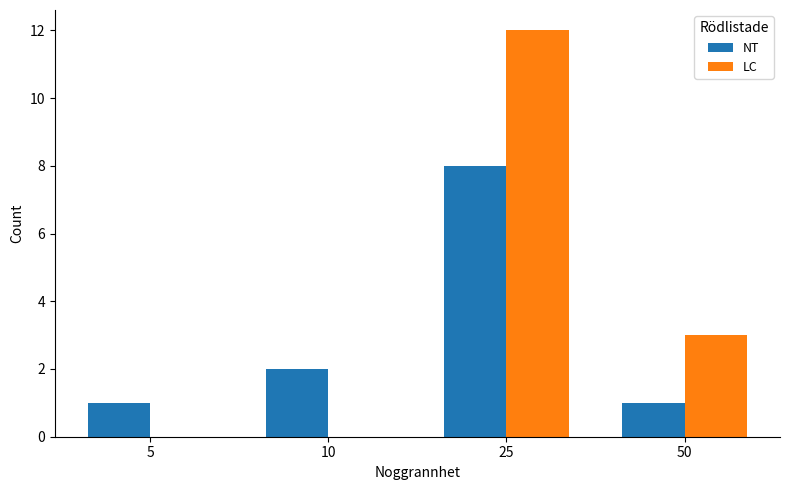

Which series has the largest total across all categories?

LC